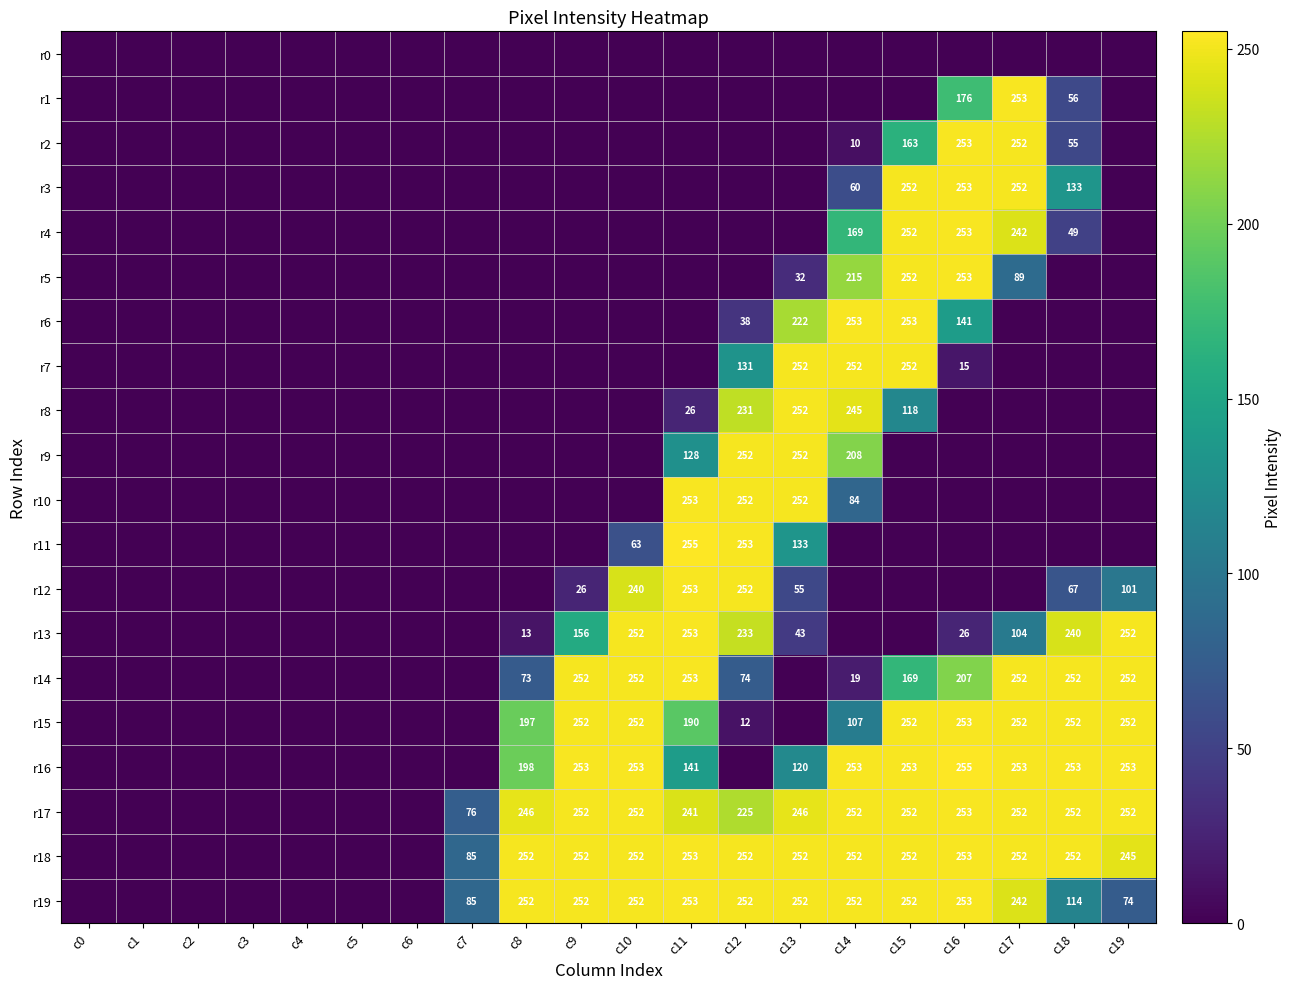

Is it true that r2 equals 0 at c3?

True